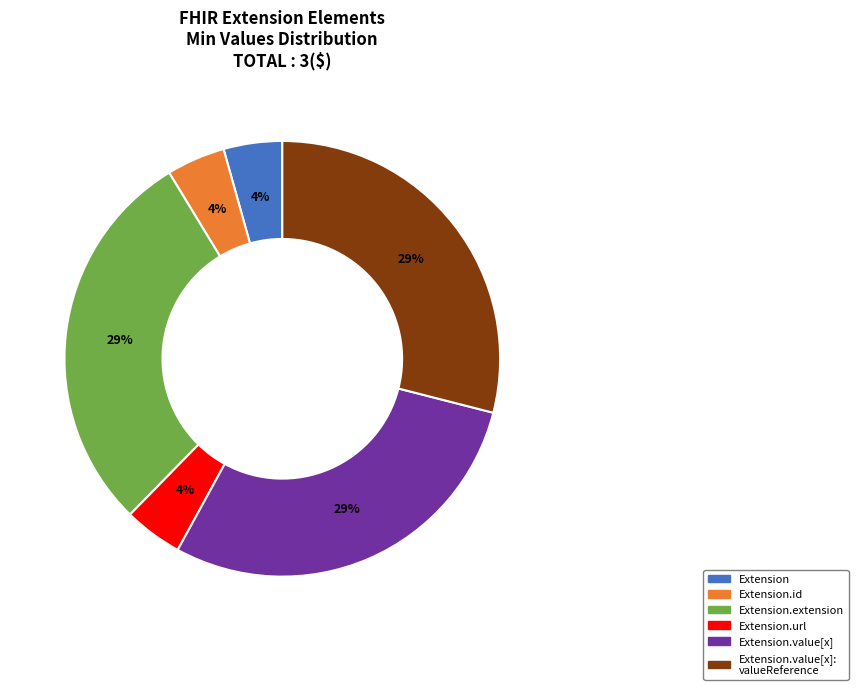

To the nearest percent, what is the average slice percentage?

17%